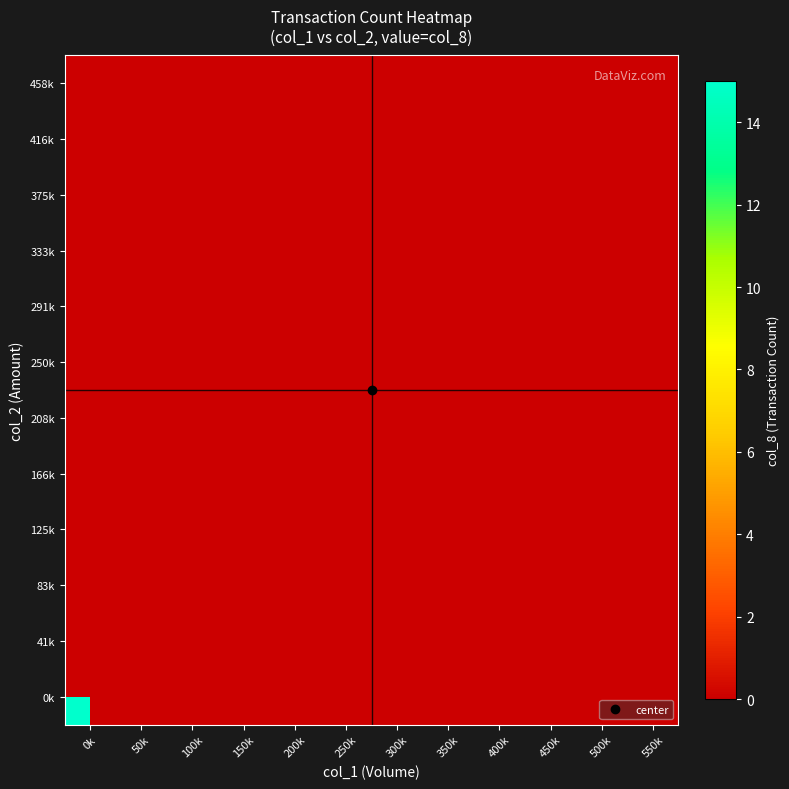

List the series in order of their peak value, highest first.

0k, 41k, 83k, 125k, 166k, 208k, 250k, 291k, 333k, 375k, 416k, 458k